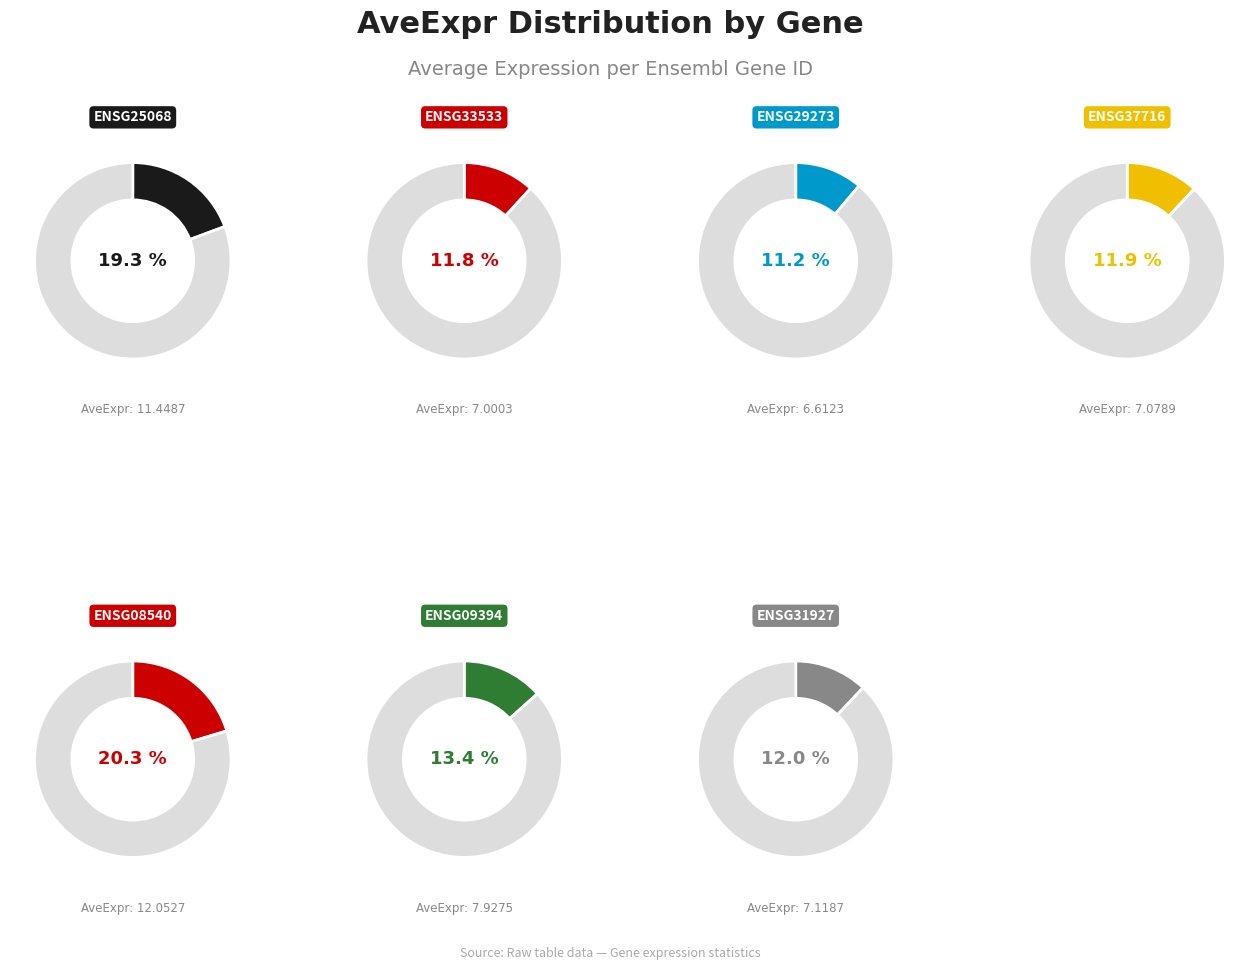

What is the smallest slice in the pie chart?

ENSMUSG00000029273